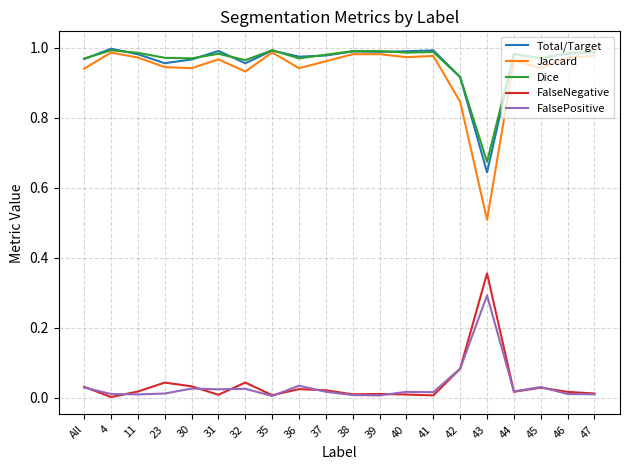

Is this an area chart (filled region under the line)?

No